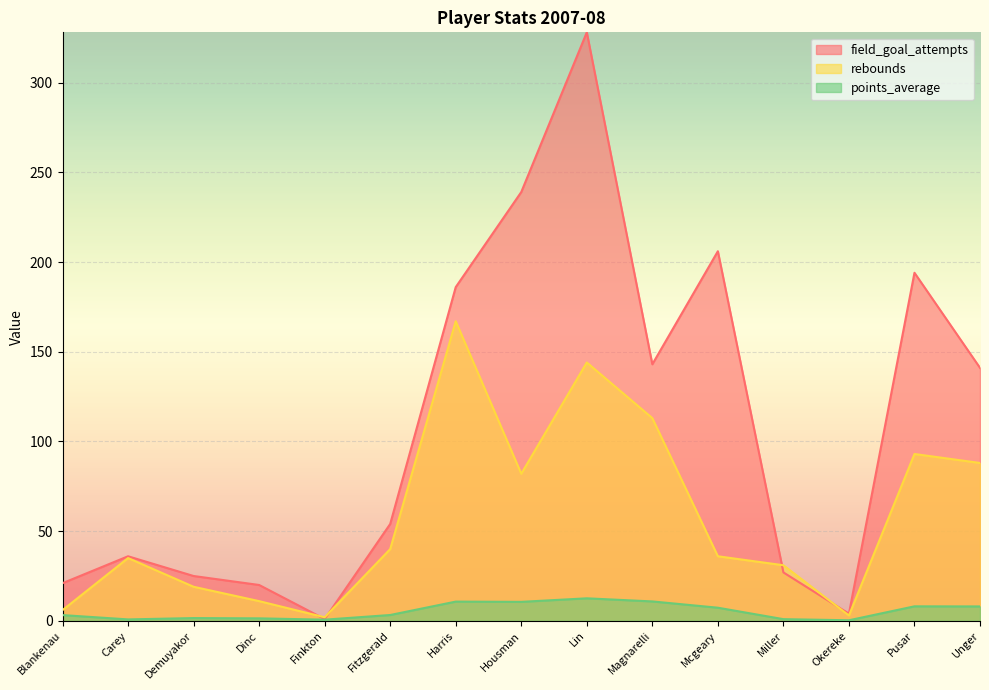

Between Dinc and Housman, which series saw the biggest shift?

field_goal_attempts